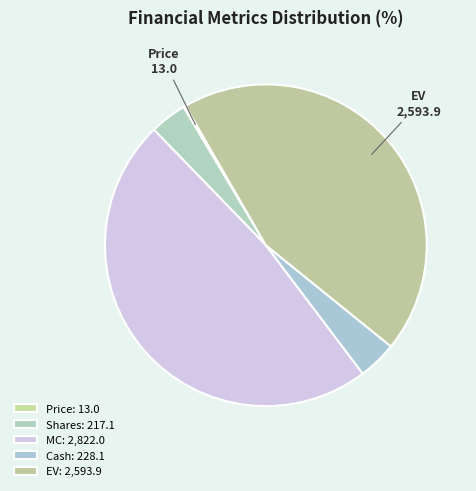

Rank the categories by value from lowest to highest.

Price, Shares, Cash, EV, MC